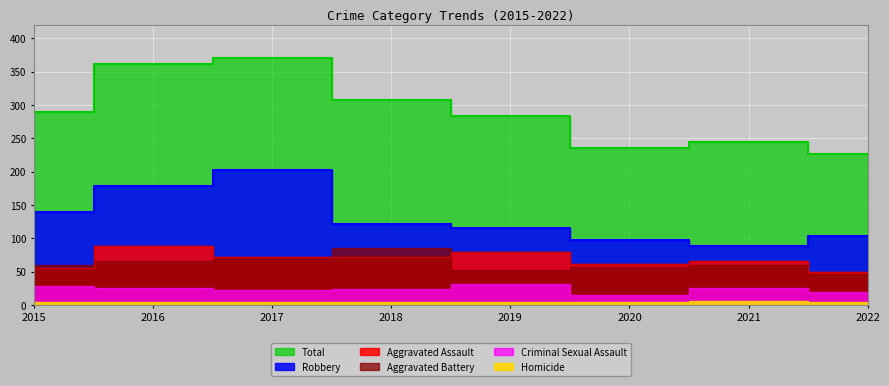

True or false: Aggravated Assault has a value of 95 at 2018.

False